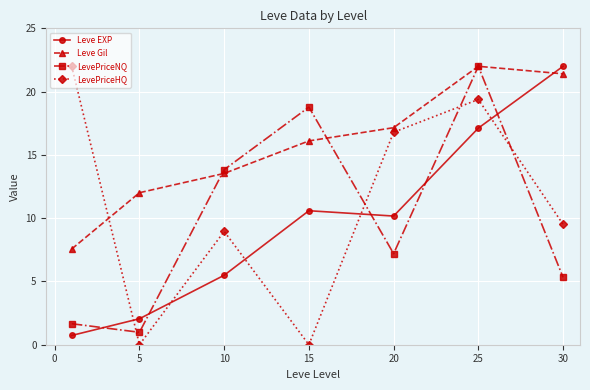

What is the value of the LevePriceNQ point at the 4th from the left?

18.8